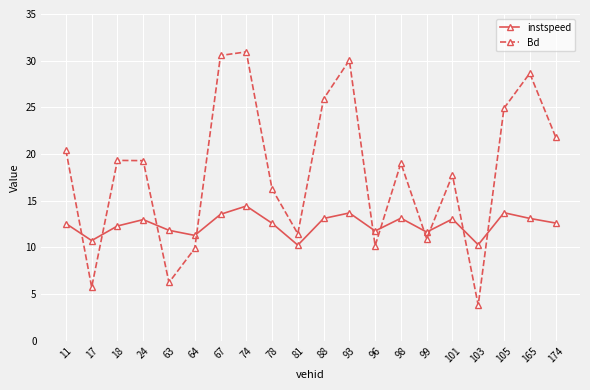

What is the difference between the highest and lowest values at 63?

5.6